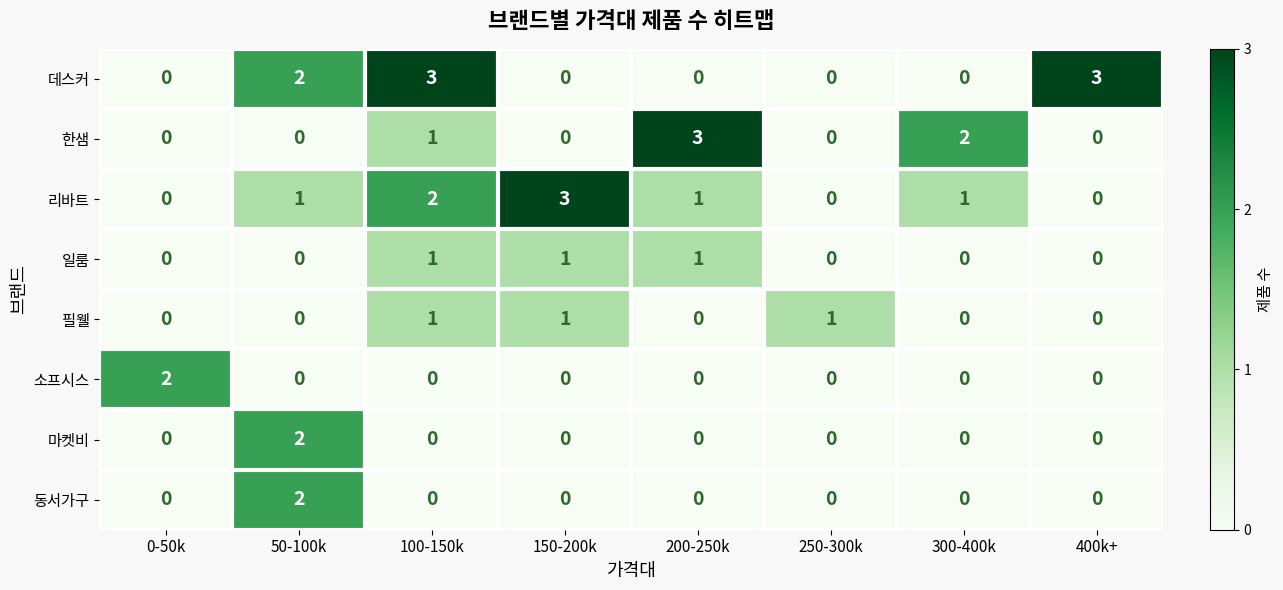

How many values in the 리바트 series are below 1?

3